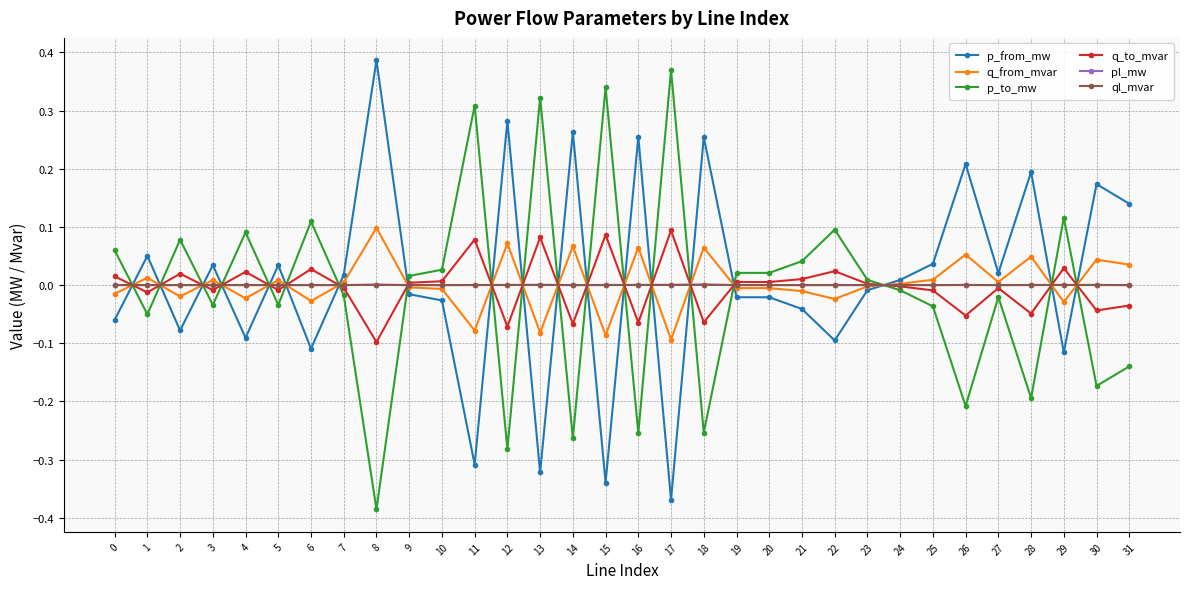

Is the value of q_to_mvar at 6 greater than the value of pl_mw at 14?

Yes